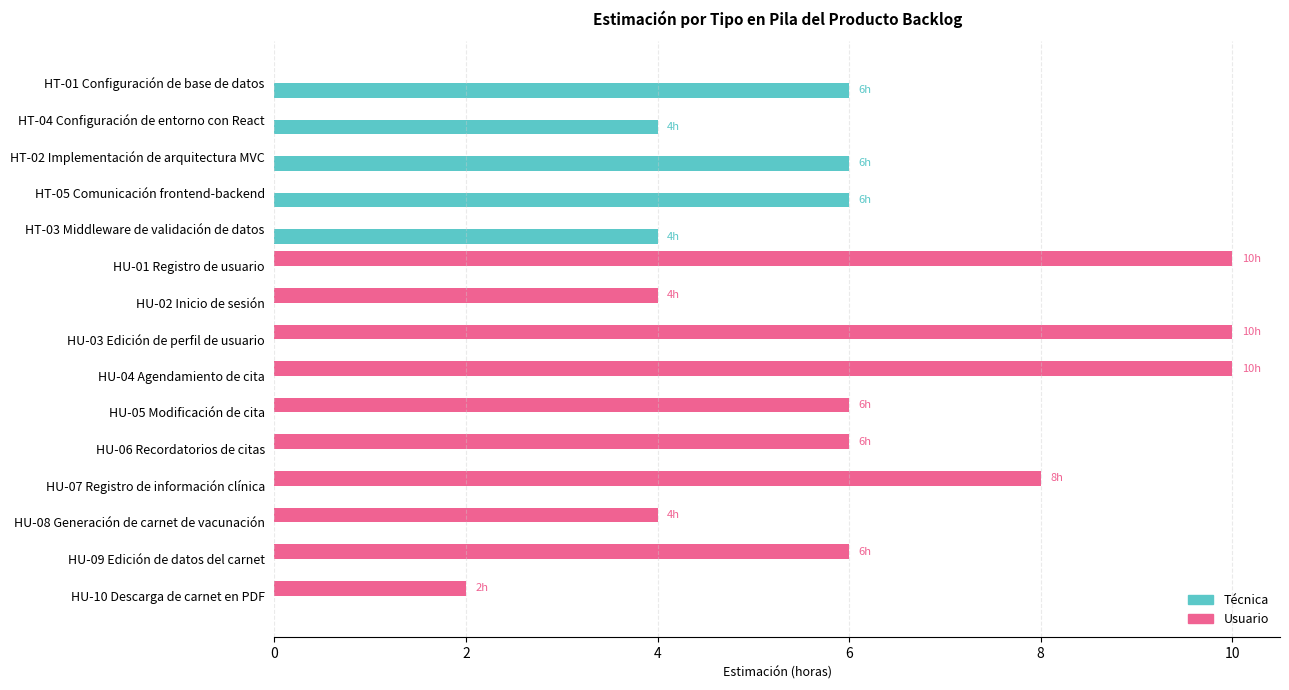

What is the highest value of the Usuario series?

10